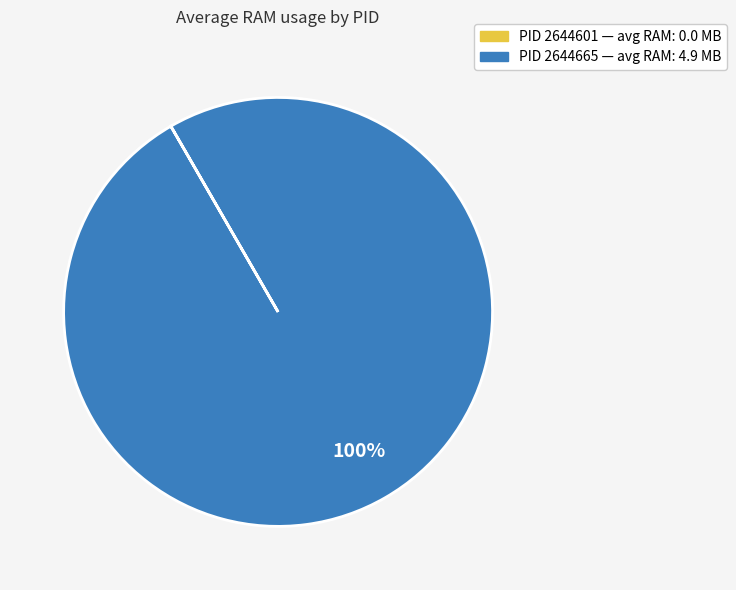

To the nearest percent, what is the difference between the largest and smallest slice percentages?

100%